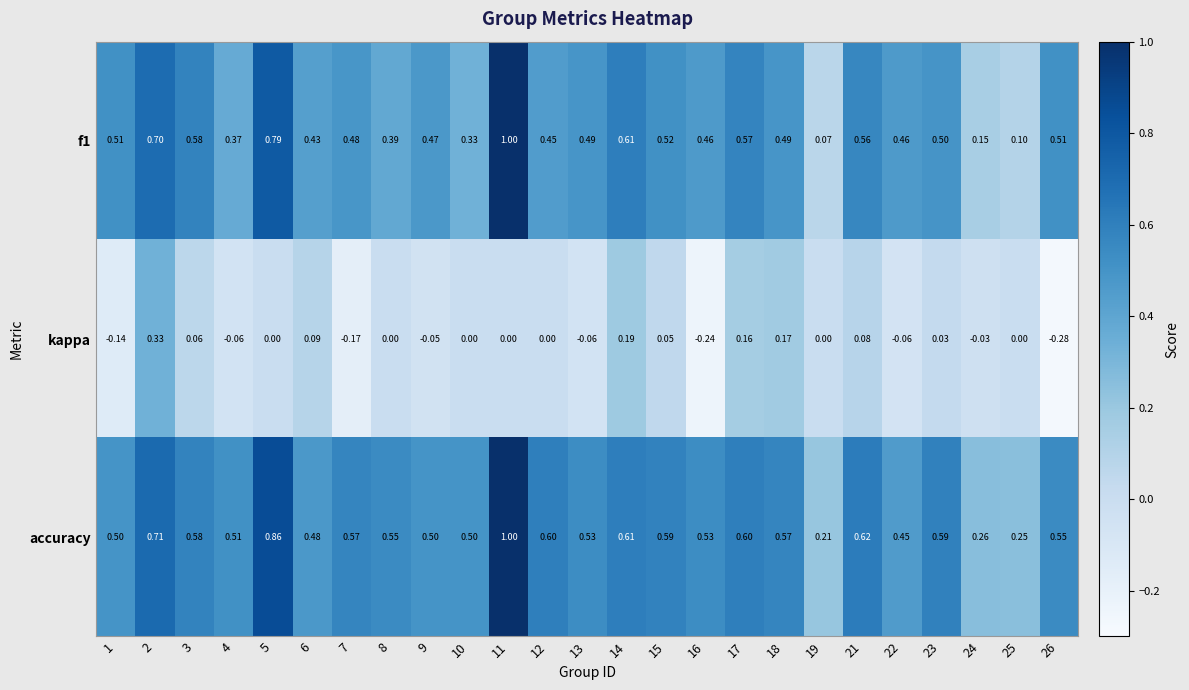

Is the value of kappa at 4 greater than the value of f1 at 15?

No